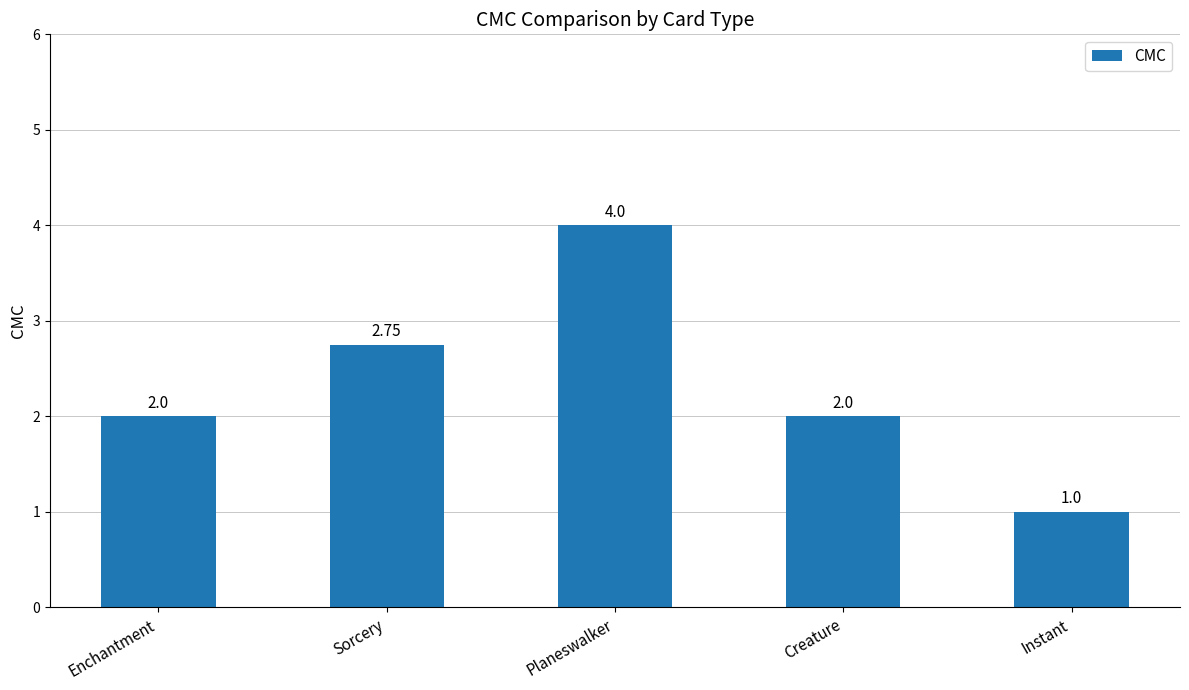

What is the sum of the values at Instant and Planeswalker?

5.0